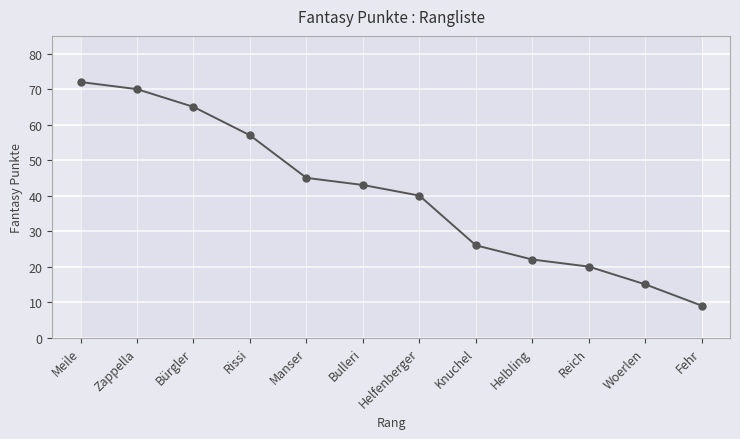

The chart shows a value of 26 at Knuchel. True or false?

True